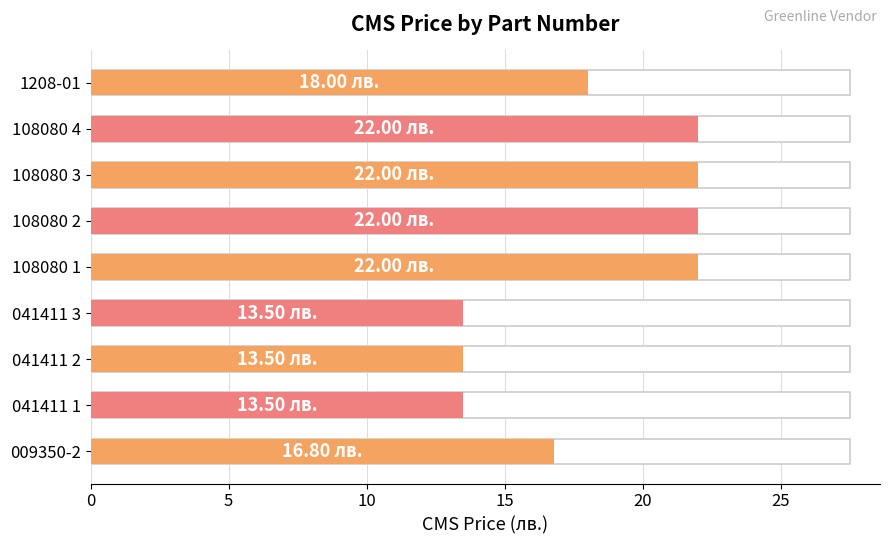

Approximately how many times larger is the value at 108080 2 compared to 108080 1?

1.0